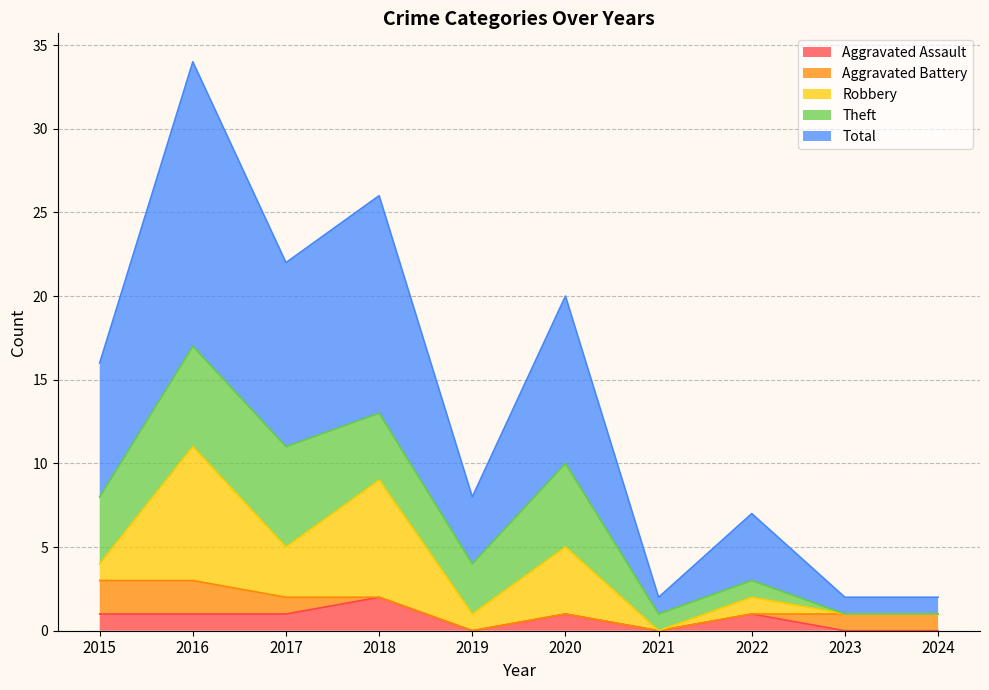

The value of Theft at 2022 is 1. True or false?

False